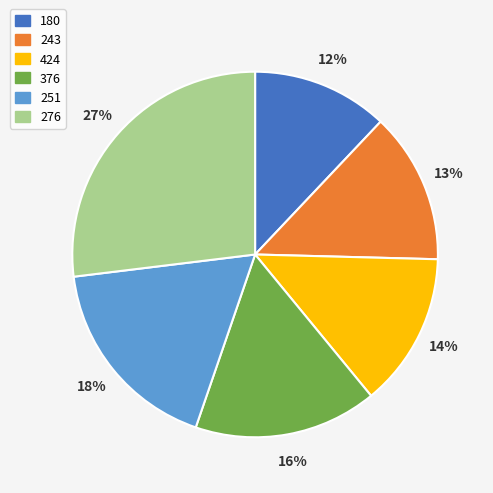

Combined, do 276 and 180 account for over 50%?

No